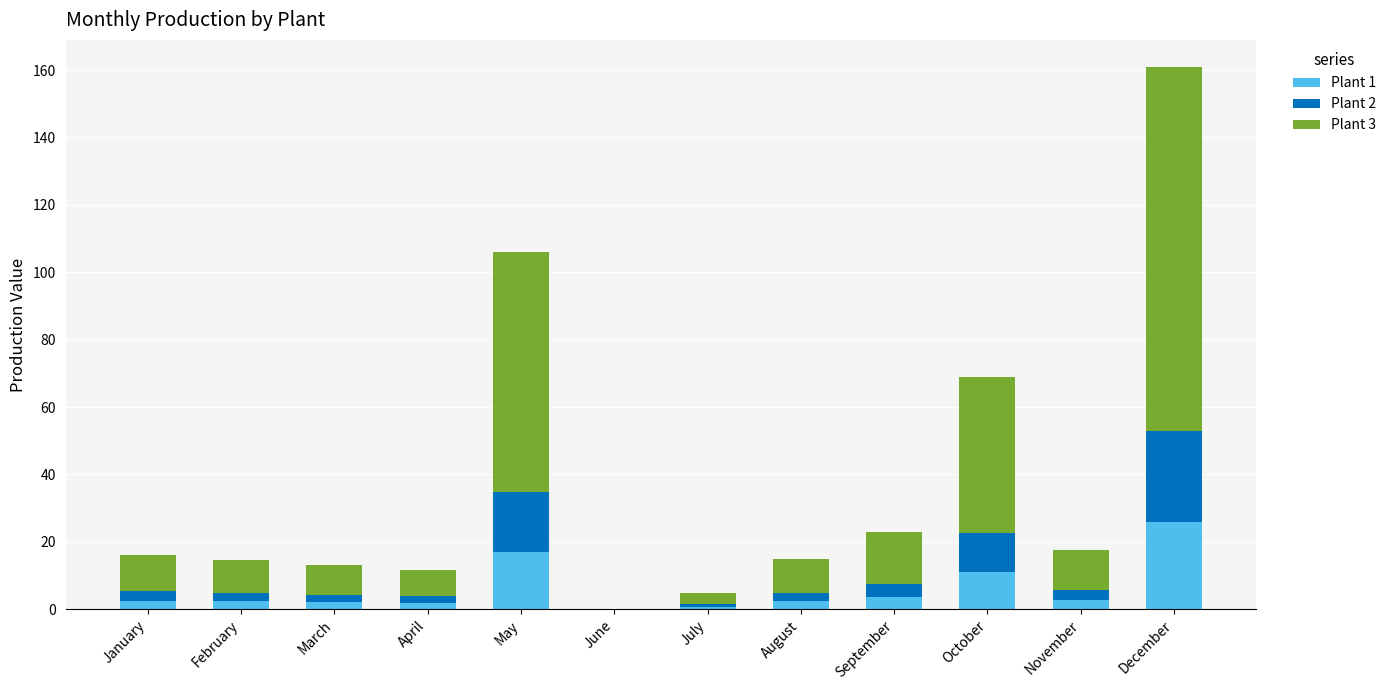

How many categories are shown in the chart?

12